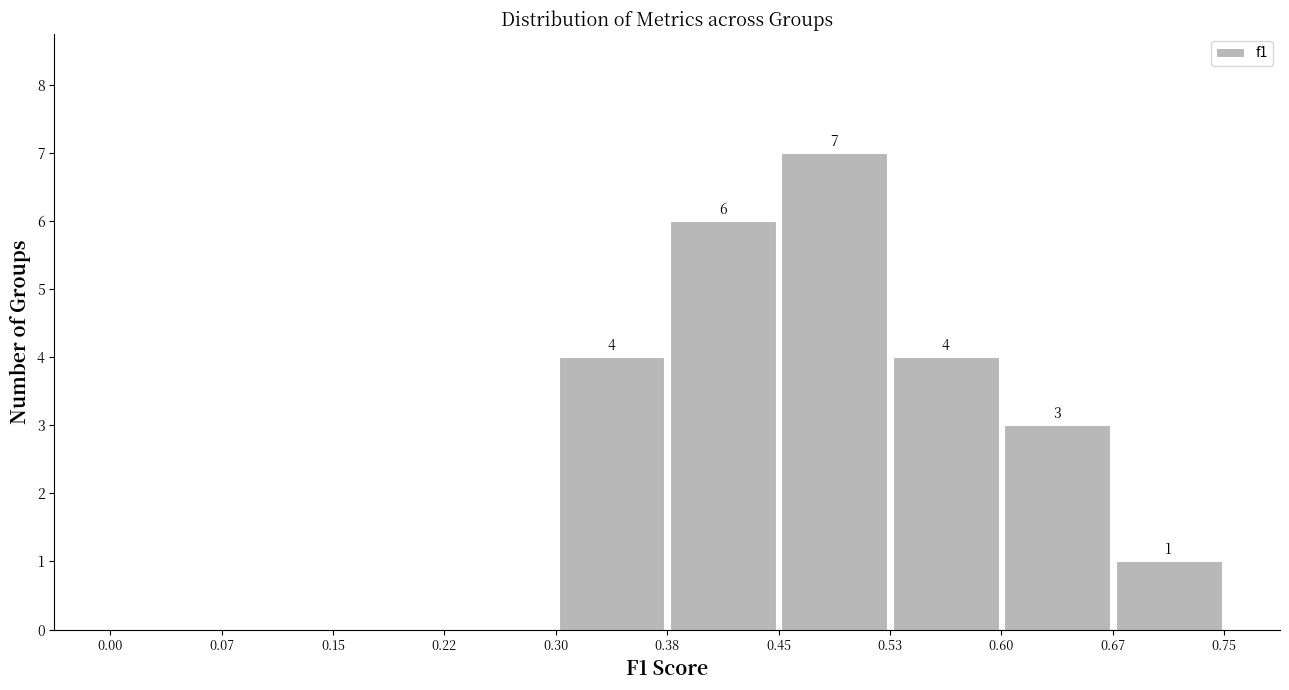

Over which range of the x-axis is the bar tallest?

0.45 to 0.53